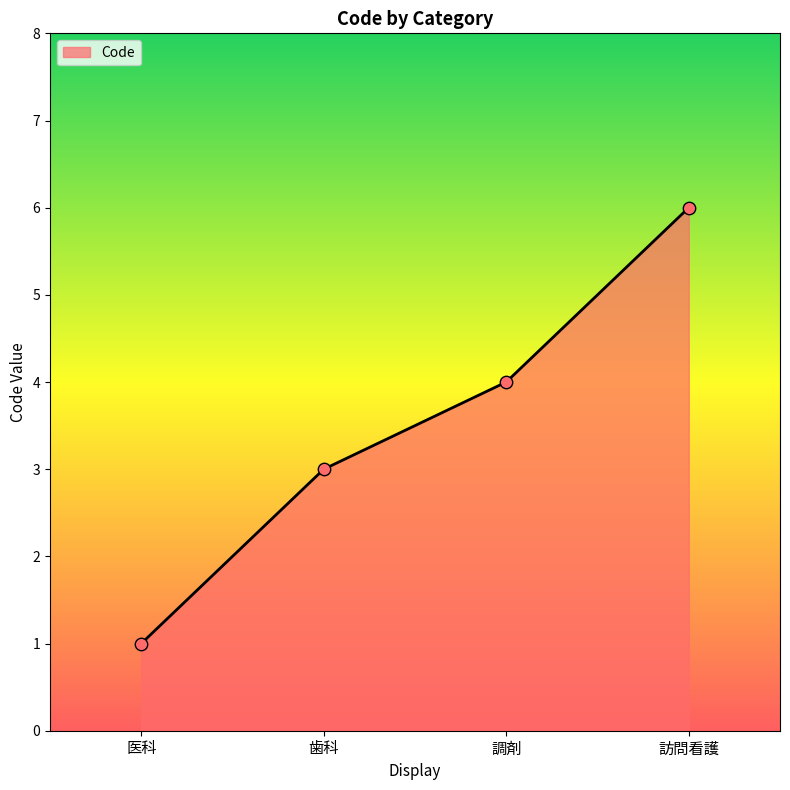

What is the change in value from 医科 to 調剤?

+3